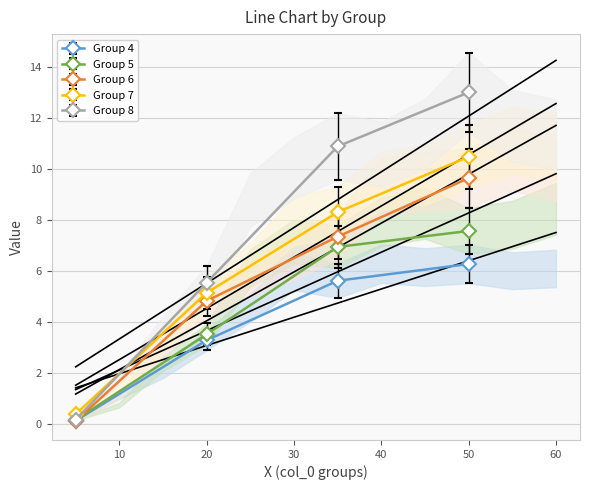

Is it true that Group 5 equals 7.6 at 50?

True